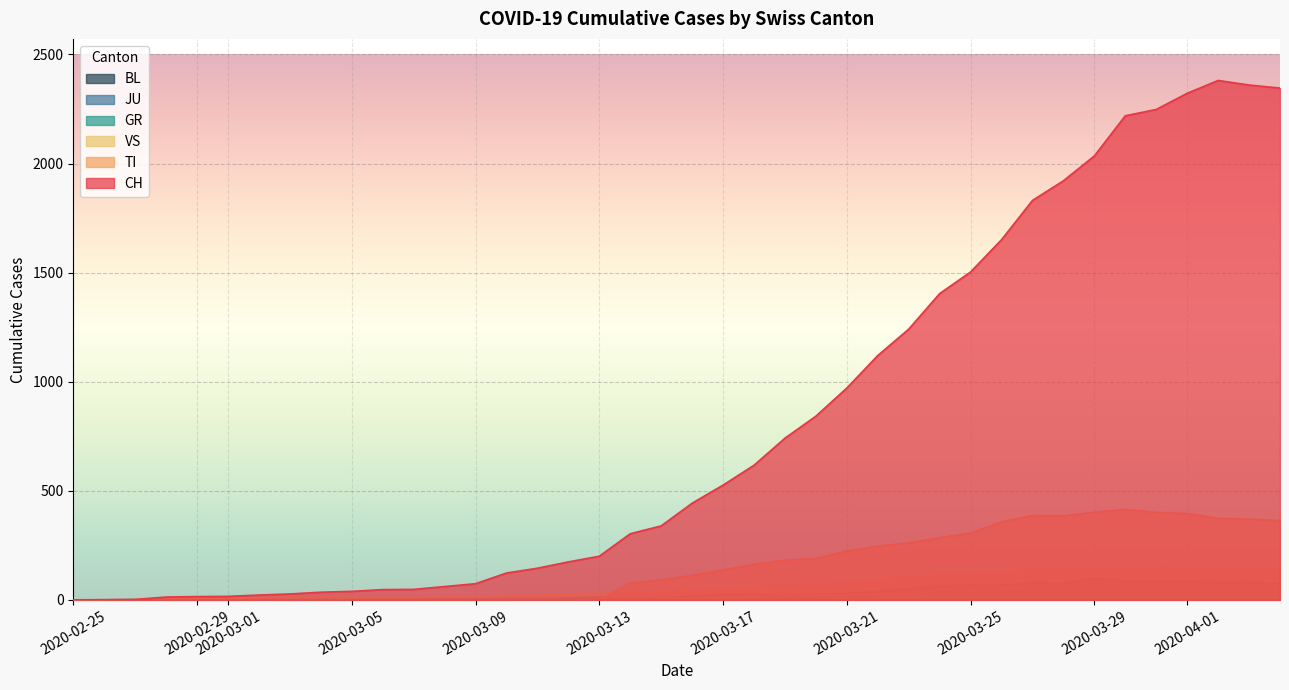

True or false: CH and VS cross at least once.

False